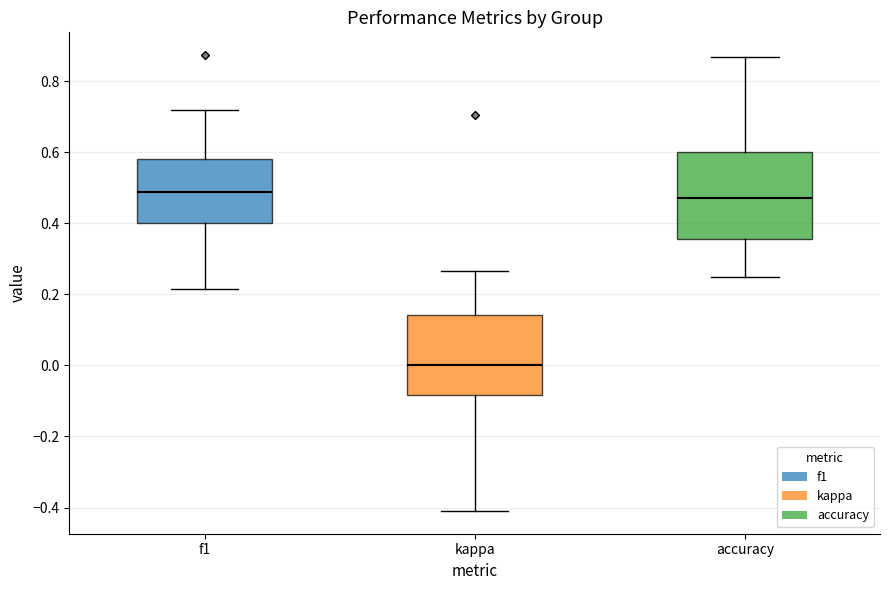

Which box has the lowest median line?

kappa